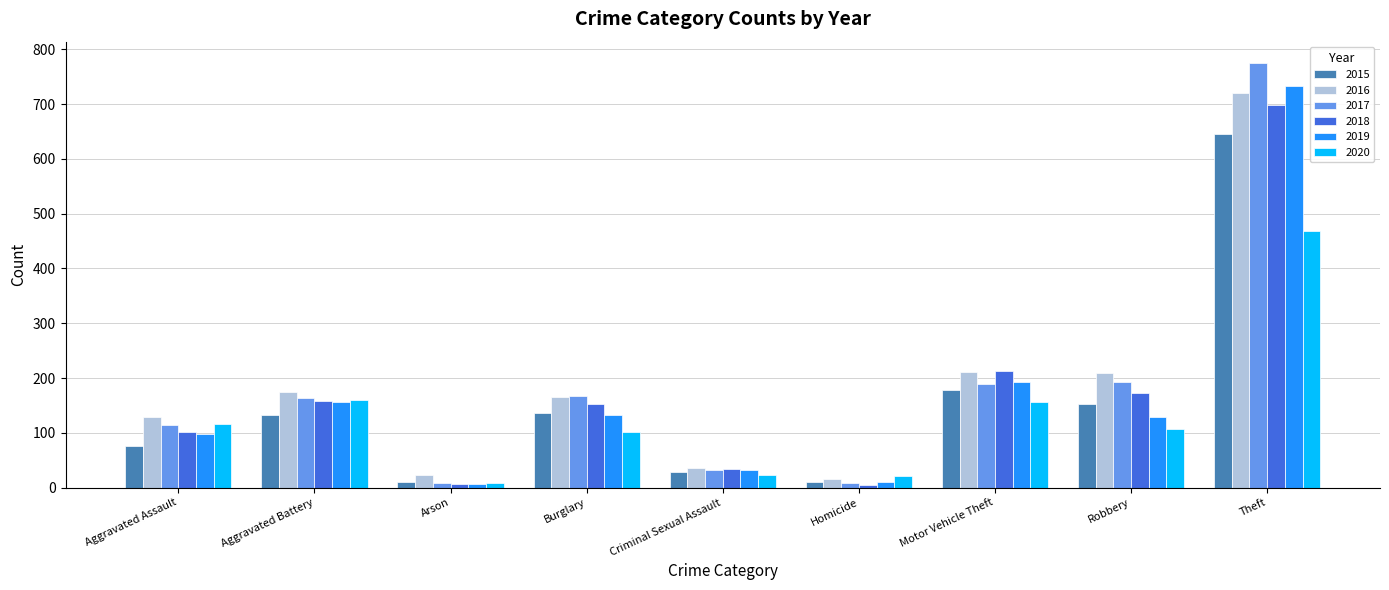

What is the difference between the maximum and minimum values in the 2020 series?

461